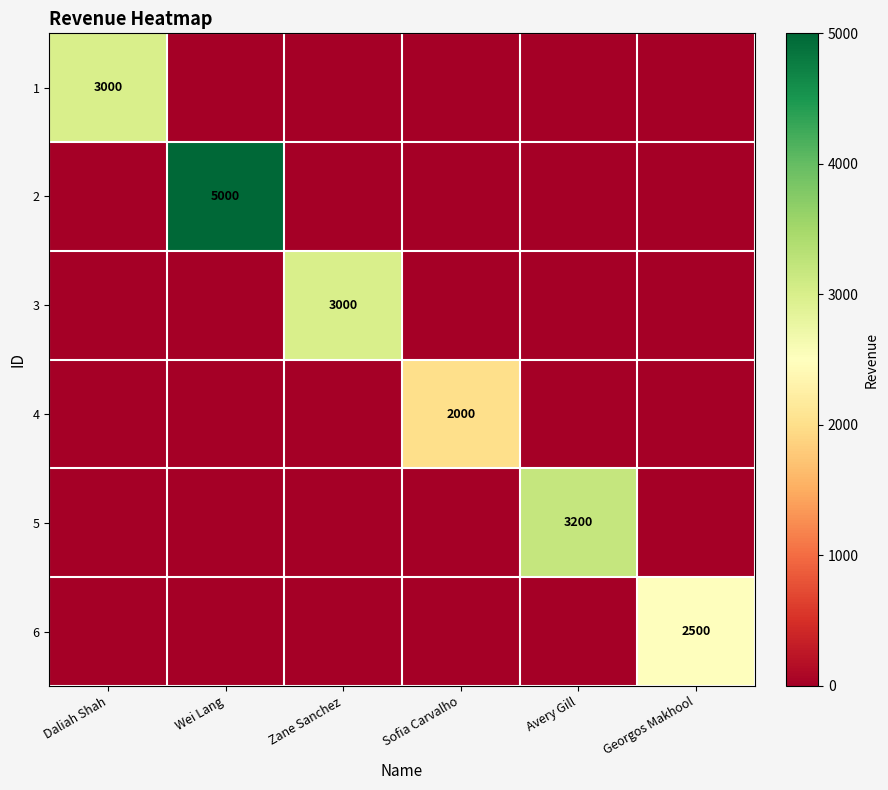

Is it true that 3 equals 667 at Zane Sanchez?

False